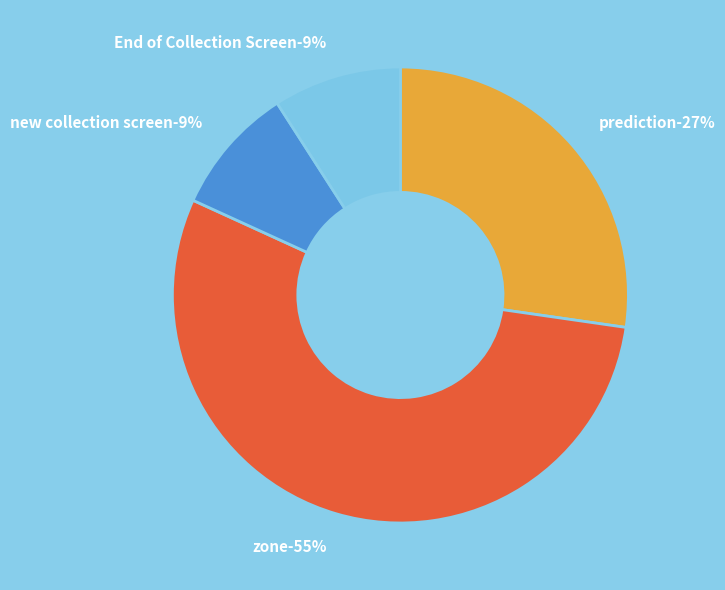

How many segments does this pie chart have?

4